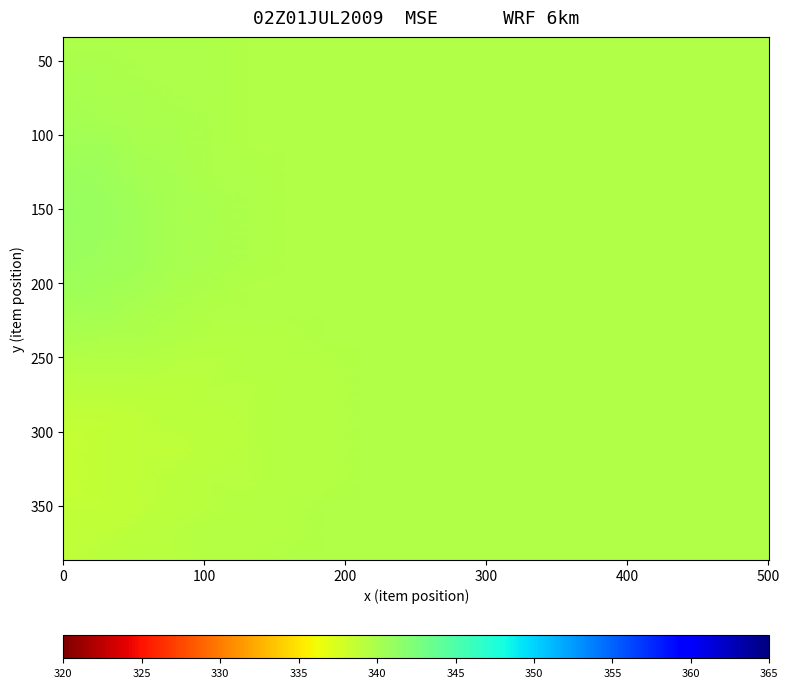

What is the minimum value shown in the chart?

338.6